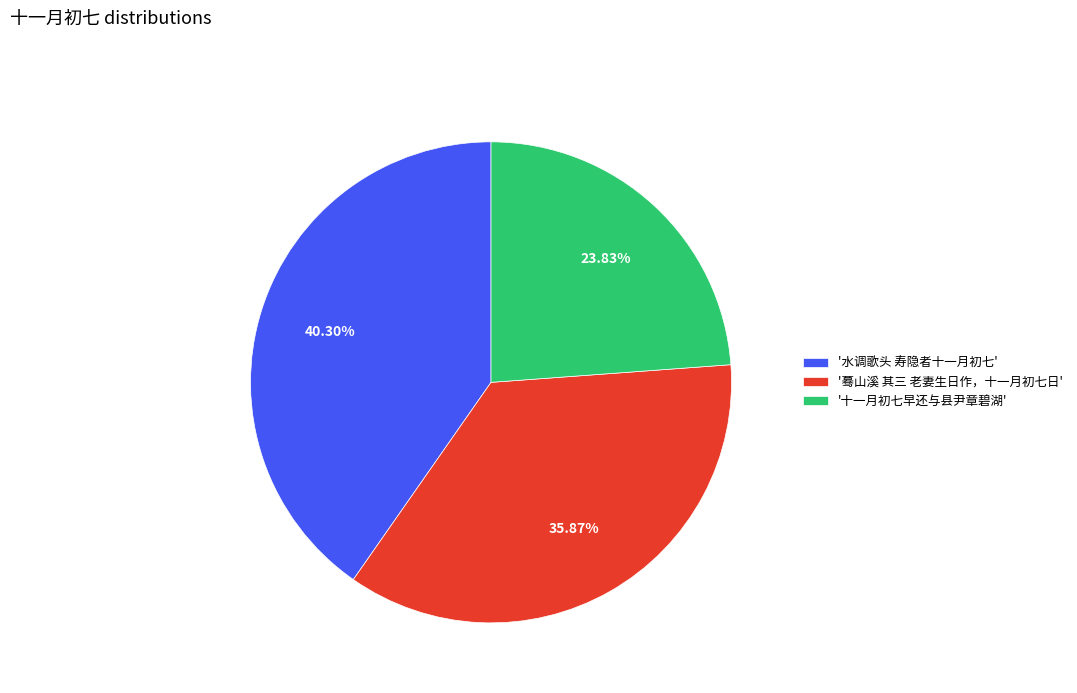

Which slice is the largest?

'水调歌头 寿隐者十一月初七'